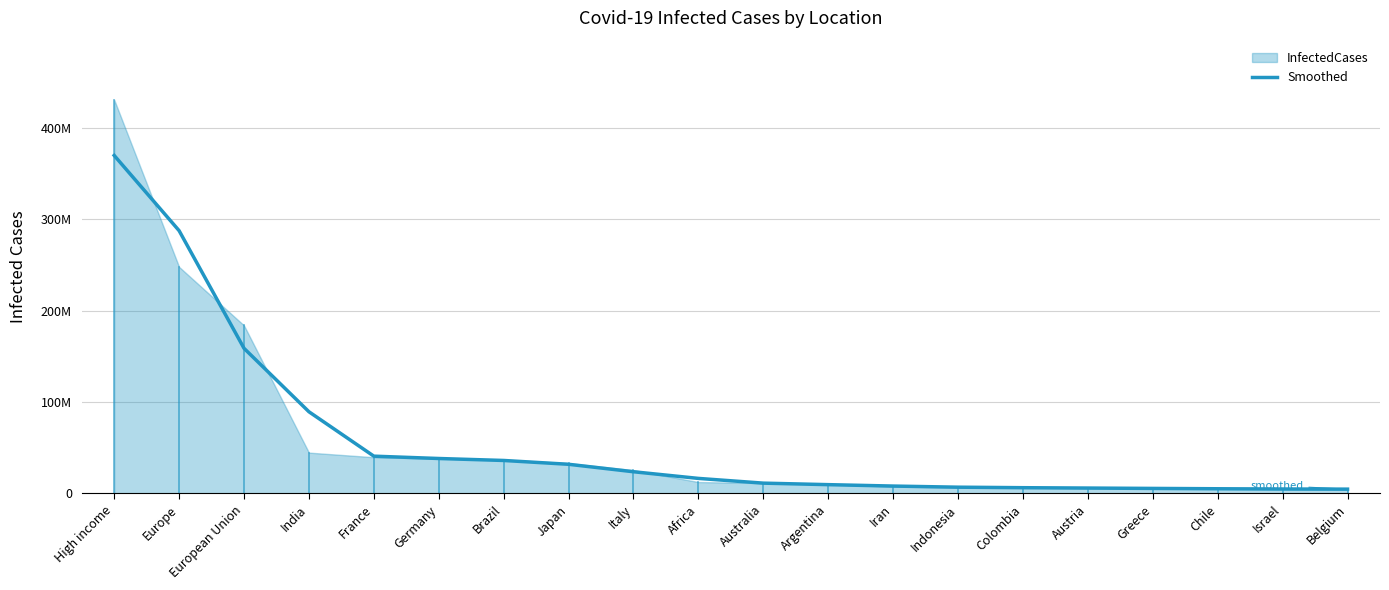

How many categories are shown in the chart?

20